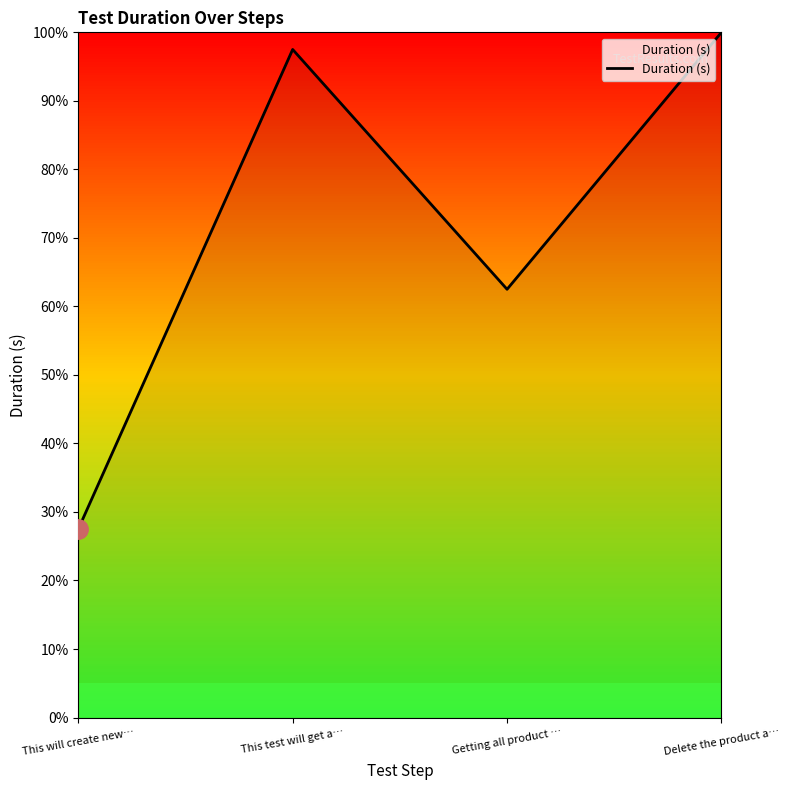

List the labels in order of value, largest first.

Delete the product a…, This test will get a…, Getting all product …, This will create new…